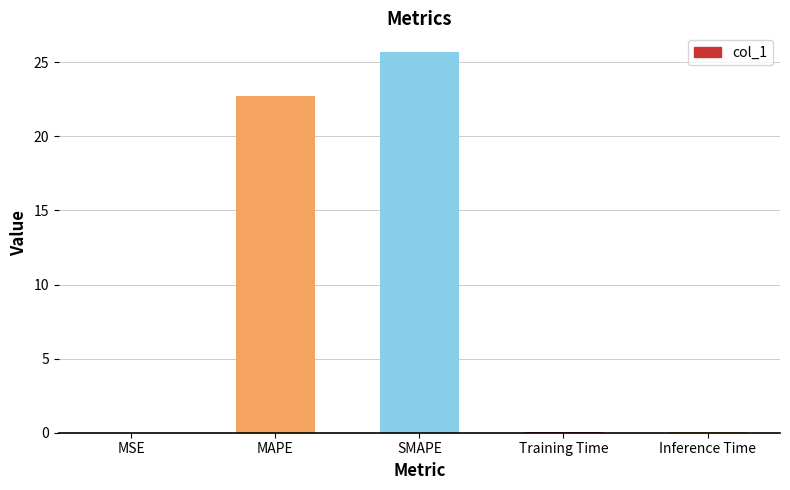

Where is the data nearest to the value 12?

MAPE